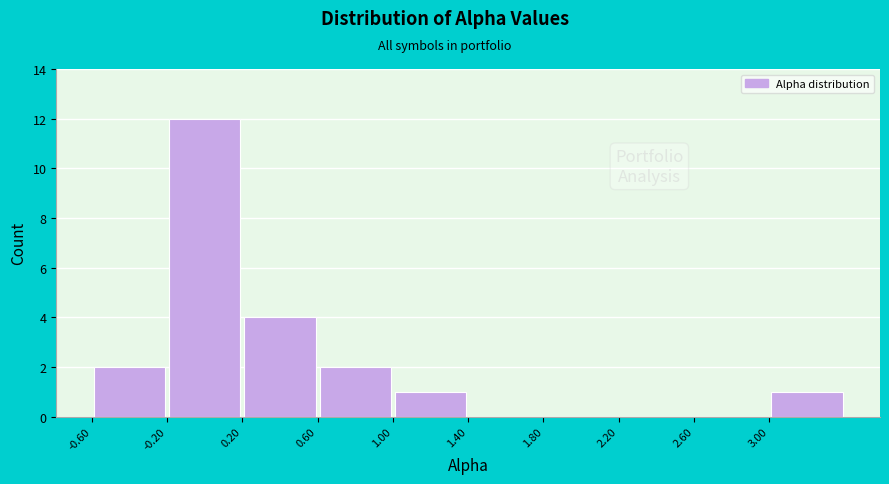

What is the height of the bar covering 1.0 to 1.4 on the x-axis? The values are not printed on the chart, so give them approximately, as read against the axis.

1